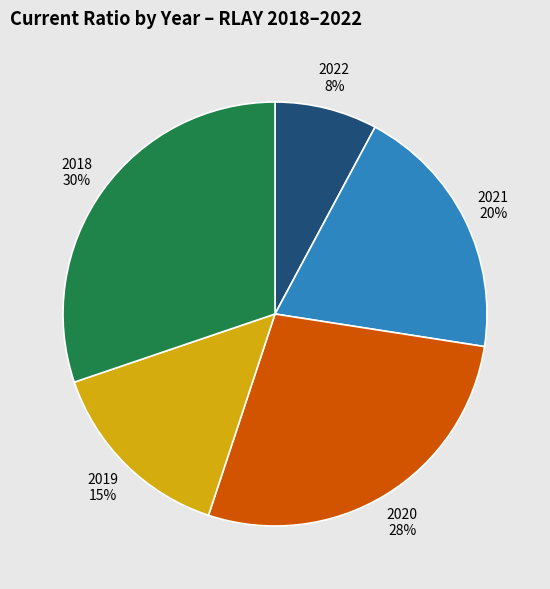

Between 2018 30% and 2020 28%, which is larger?

2018 30%